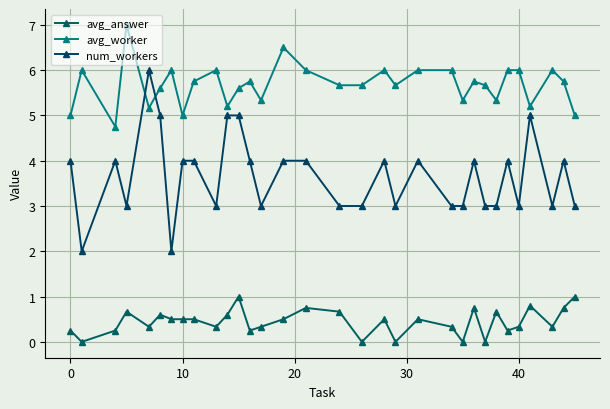

What is the value of the num_workers point at the 4th from the left?

3.0